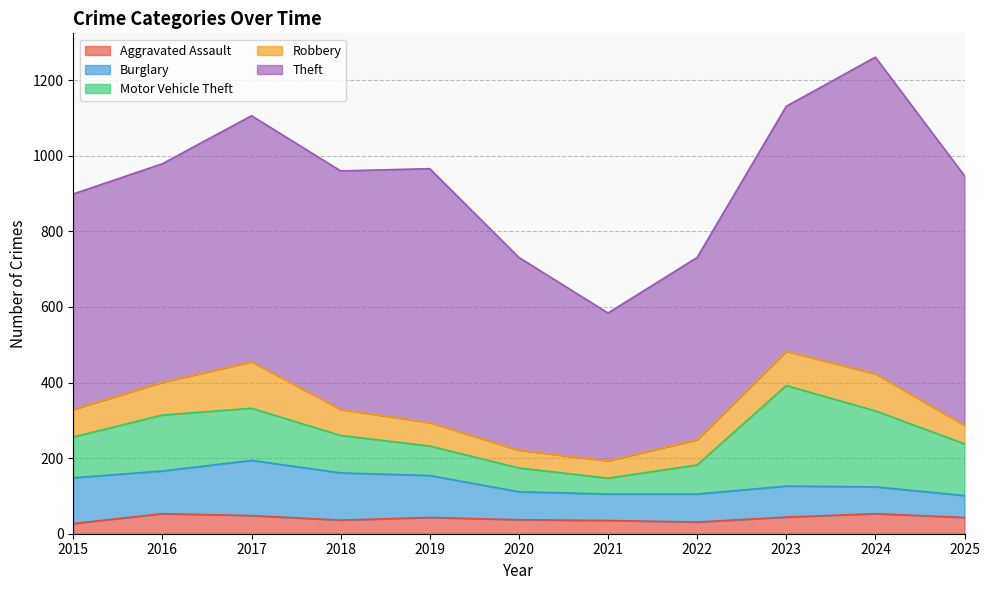

In Aggravated Assault, how many points are lower than both neighbors (excluding endpoints)?

2